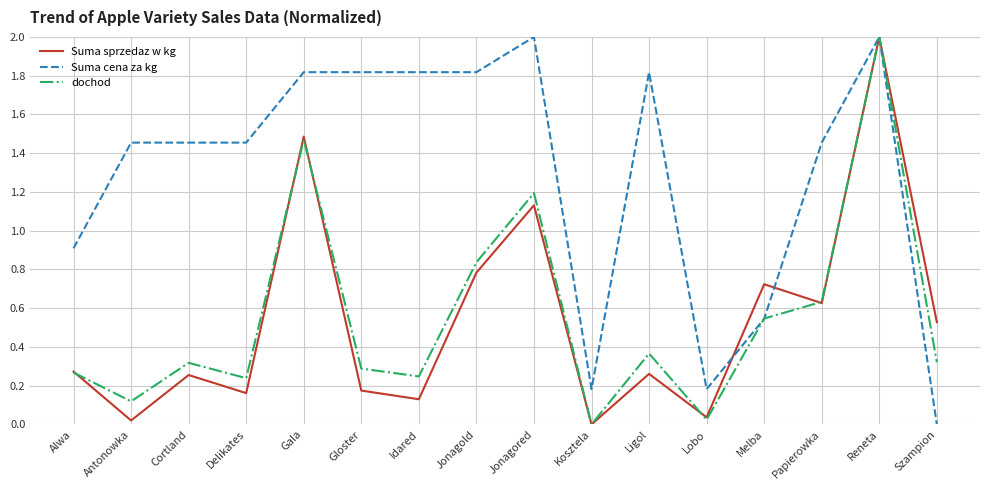

The value of Suma sprzedaz w kg at Cortland is 0.1. True or false?

False